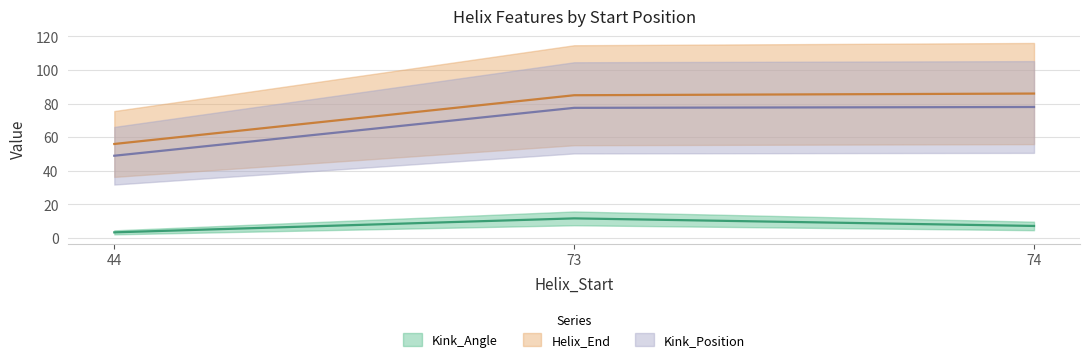

True or false: Kink_Position and Helix_End cross at least once.

False